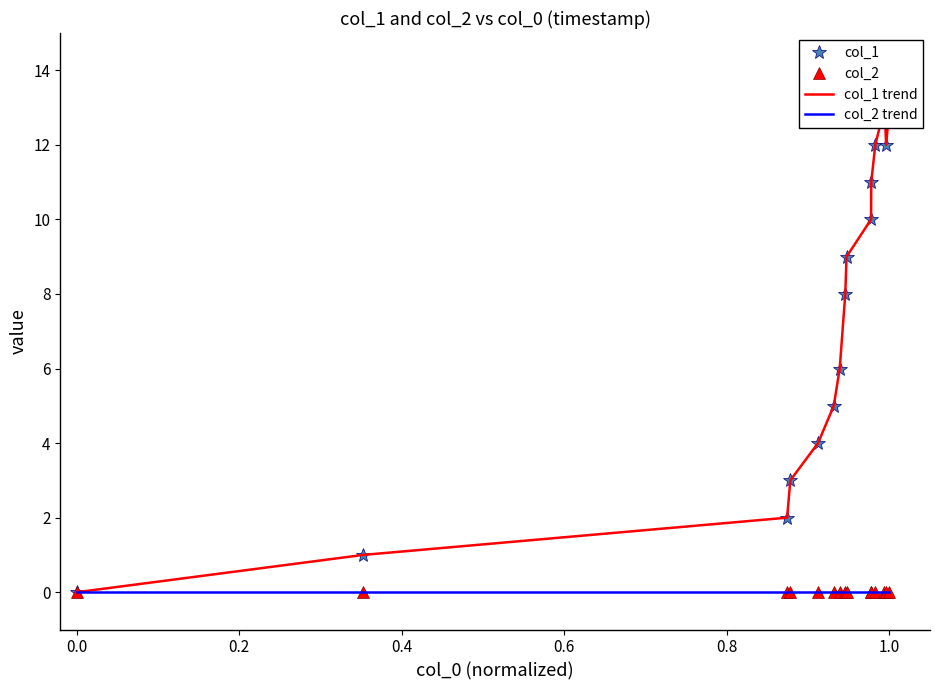

Which series has the widest spread of values?

col_1